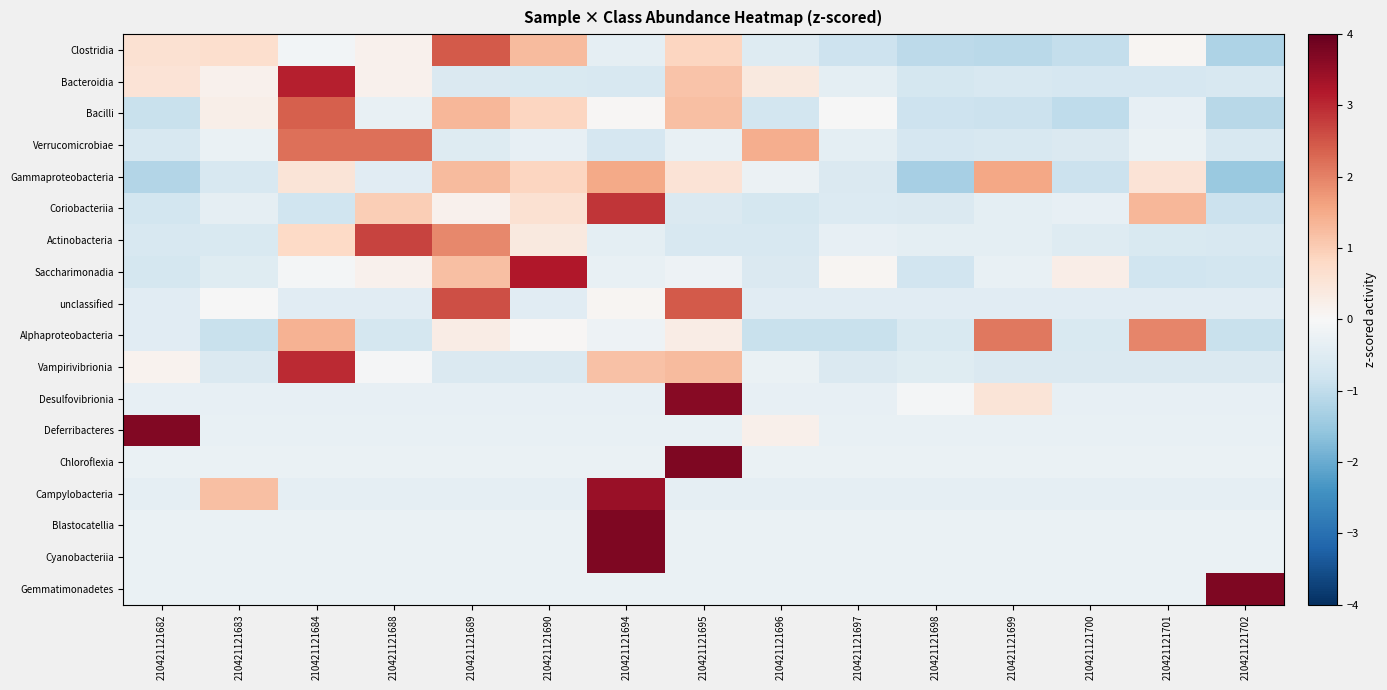

At which category is the sum across all series the highest?

210421121694